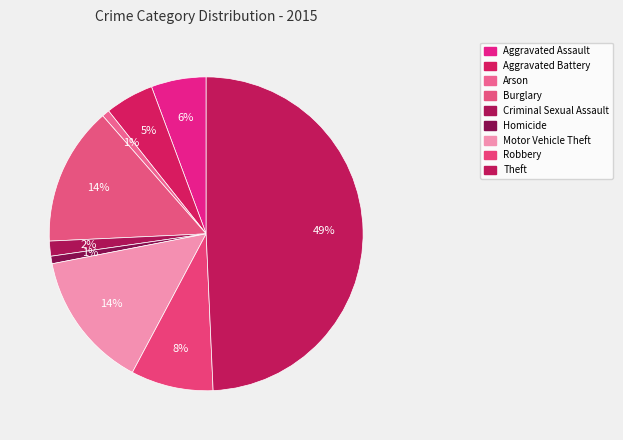

Is Arson the majority of the pie?

No